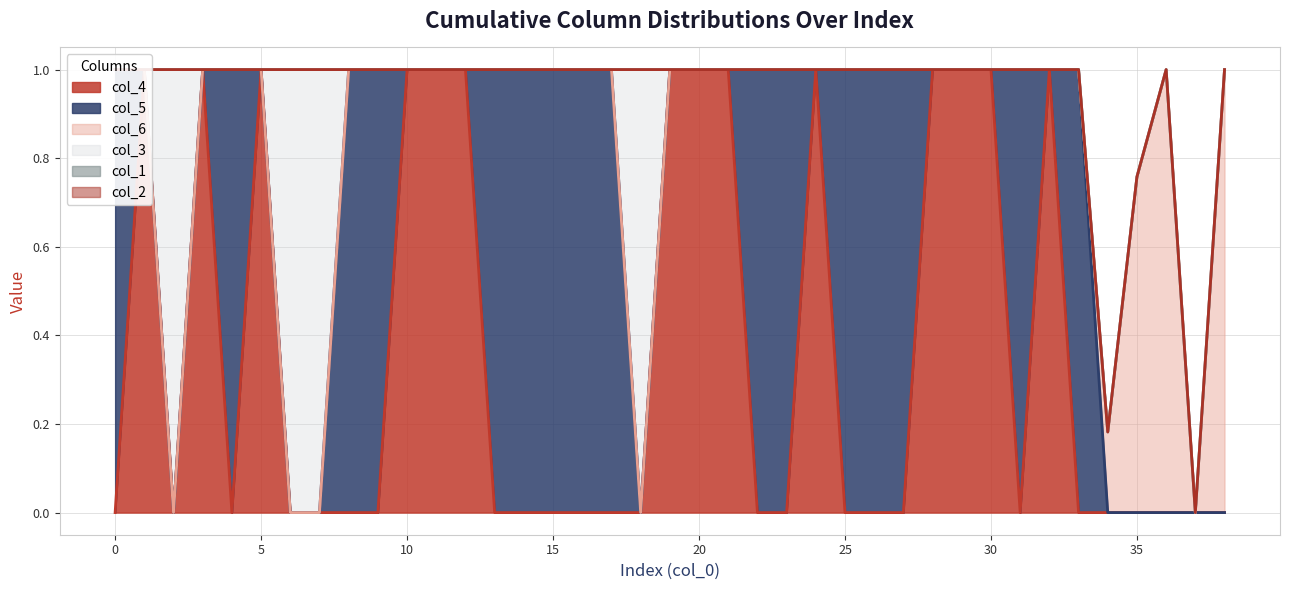

Between 26 and 12, which is larger?

12